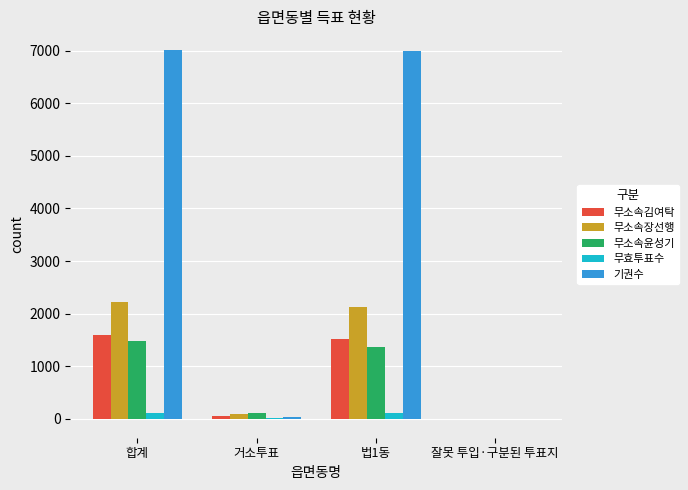

What is the sum of the 무소속김여탁 values at 거소투표 and 잘못 투입·구분된 투표지?

62